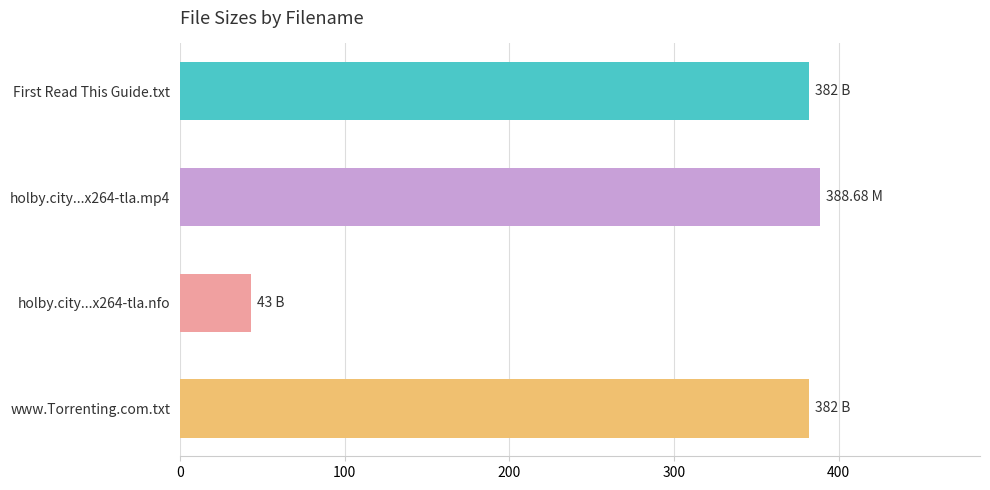

What is the label of the 1st bar from the bottom?

www.Torrenting.com.txt